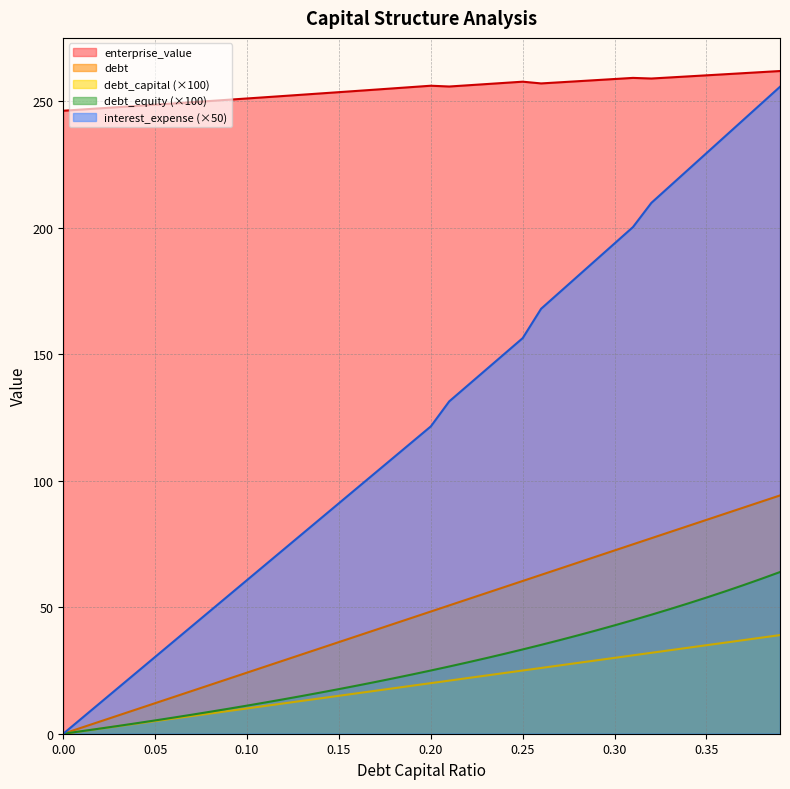

What is the label of the 22nd point from the left?

0.21